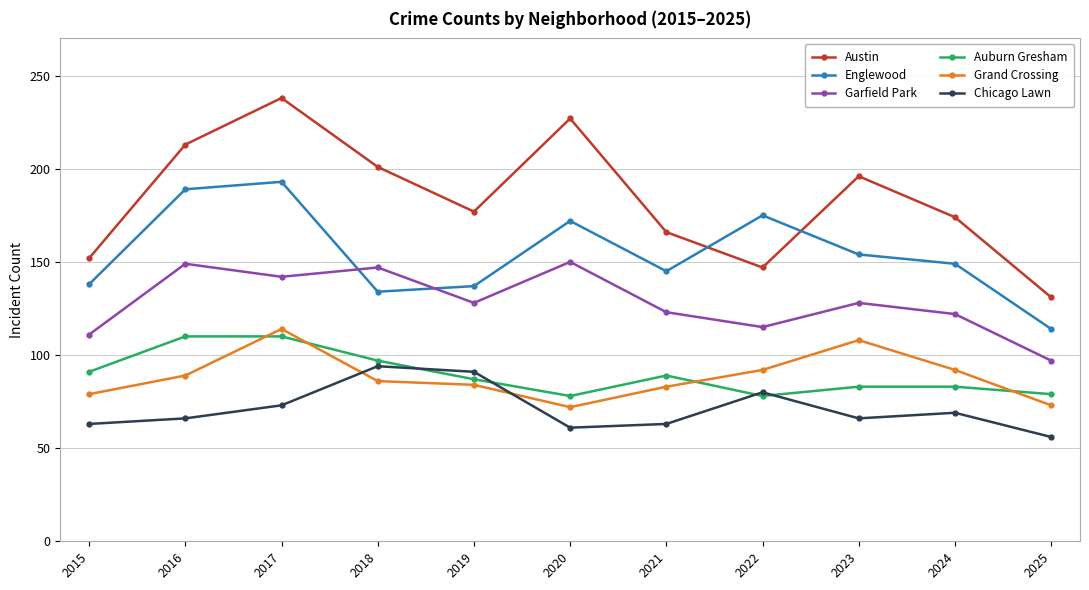

What is the difference between the Auburn Gresham values at 2020 and 2023?

5